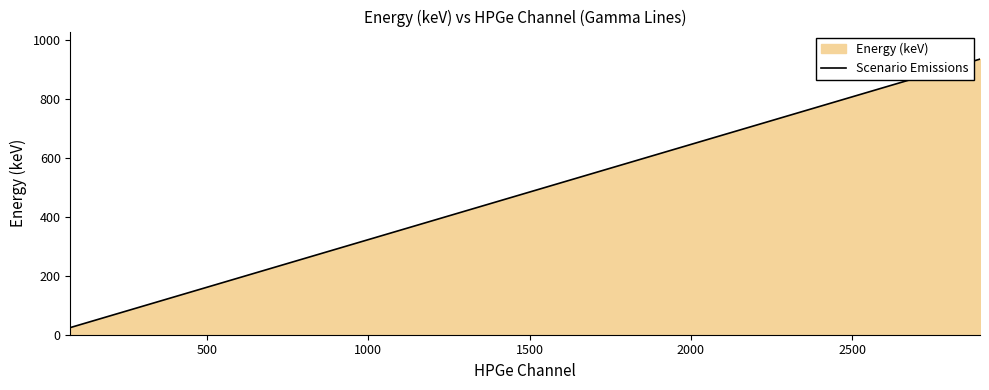

What is the difference between the maximum and minimum values?

909.8